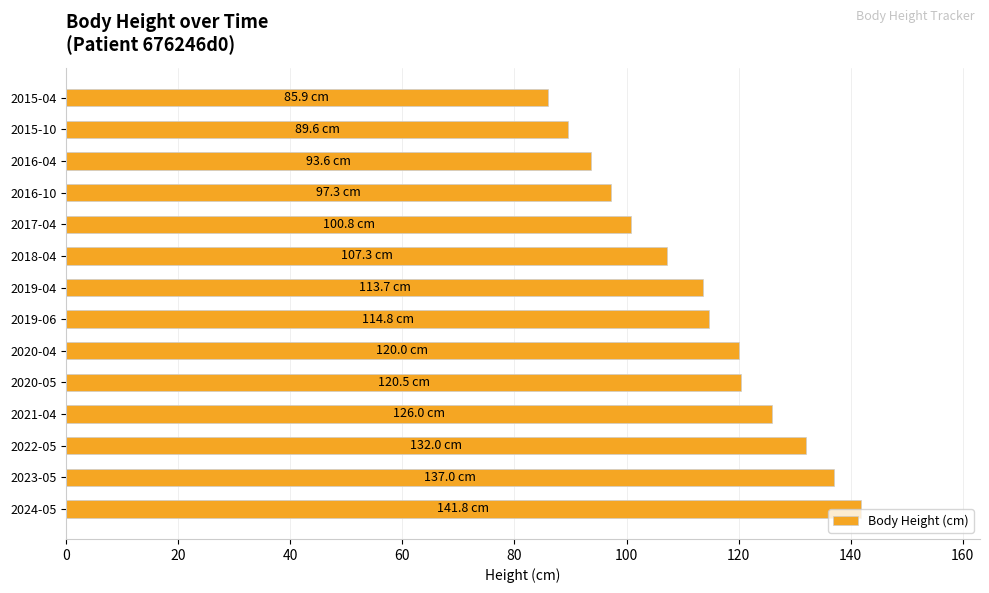

What is the difference between the maximum and minimum values?

55.9